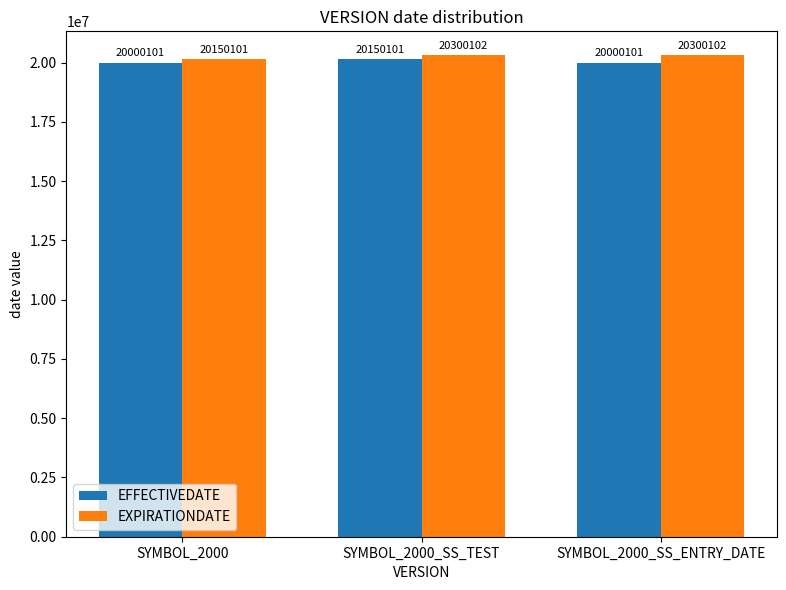

Count the EFFECTIVEDATE values in the range 20000101 to 20150101.

3